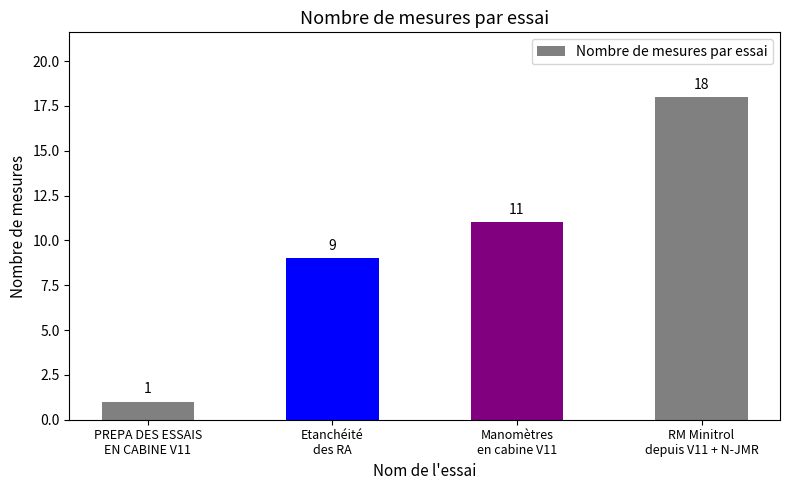

True or false: the data shows 18 at RM Minitrol
depuis V11 + N-JMR.

True